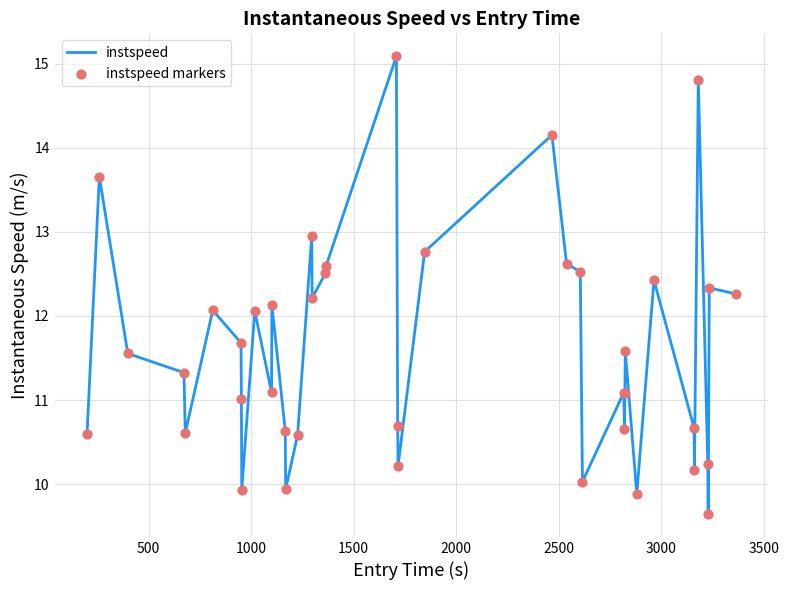

What is the difference between the maximum and minimum values?

5.4